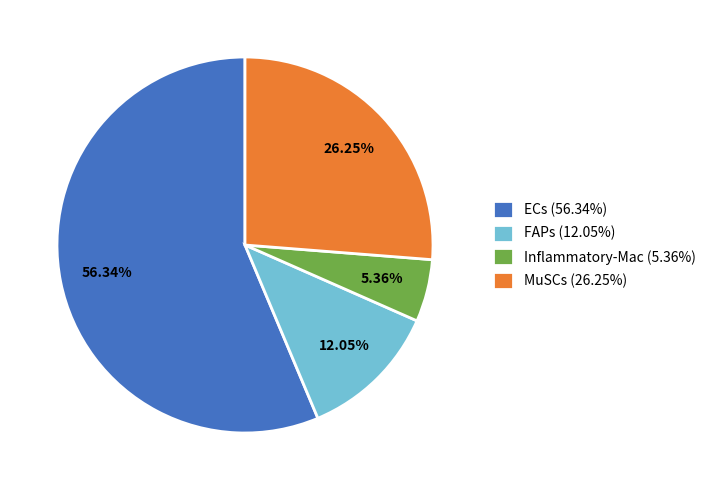

Between ECs (56.34%) and FAPs (12.05%), which is larger?

ECs (56.34%)